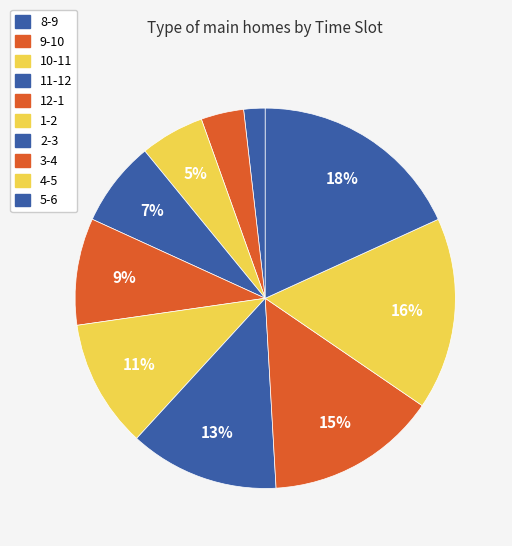

How many segments does this pie chart have?

10